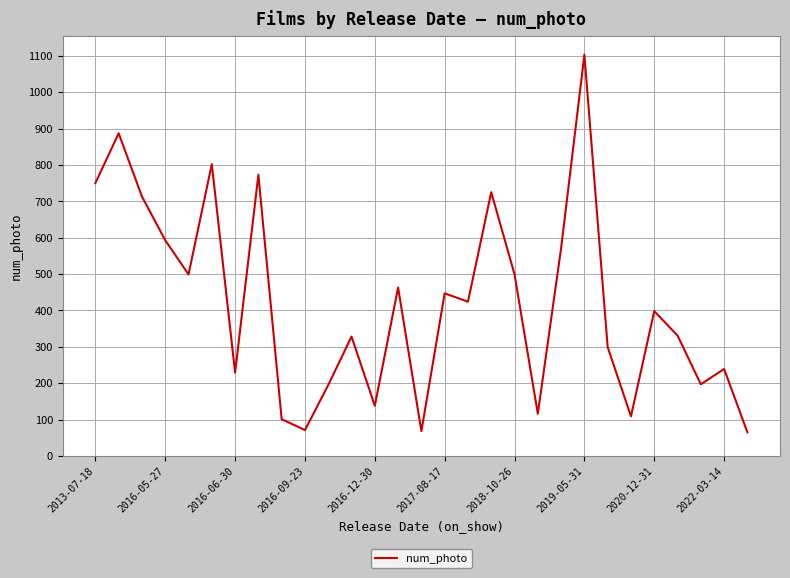

What is the difference between the maximum and minimum values?

1038